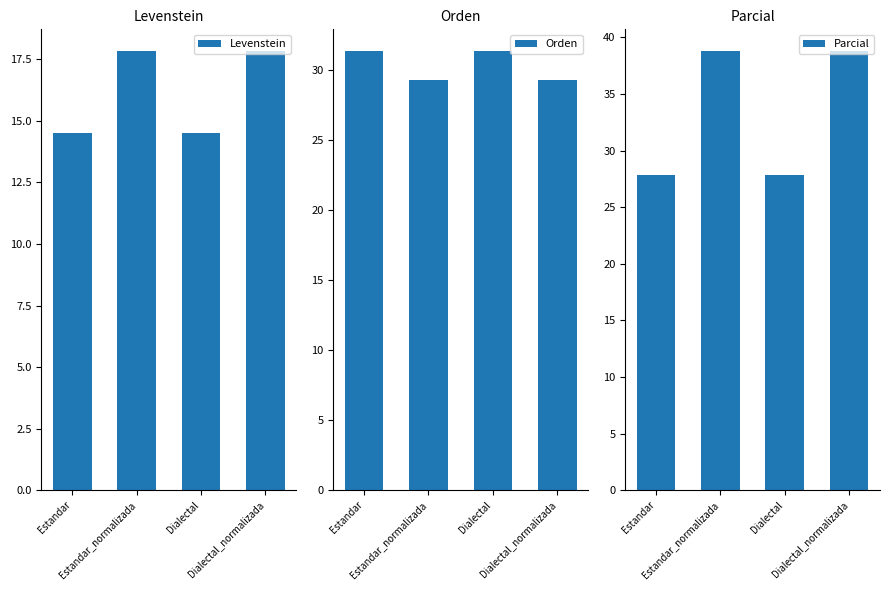

At Dialectal_normalizada, list the series in order from smallest to largest.

Levenstein, Orden, Parcial